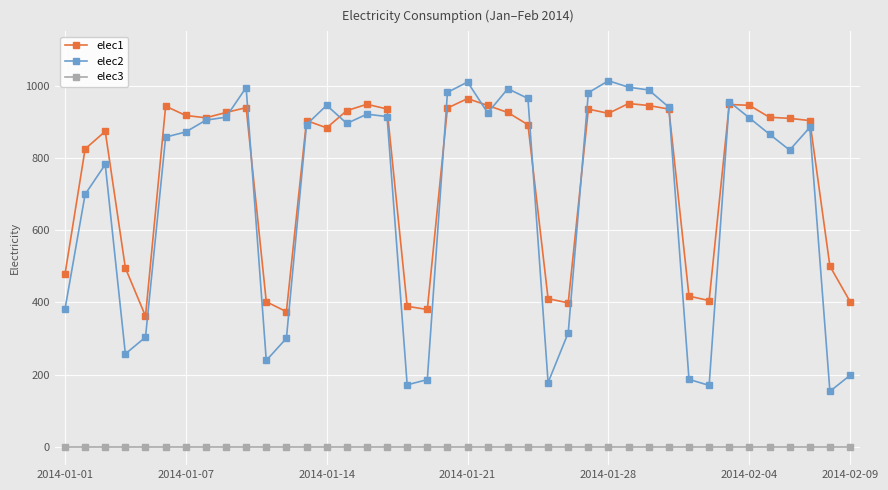

What is the minimum value for elec1?

362.2